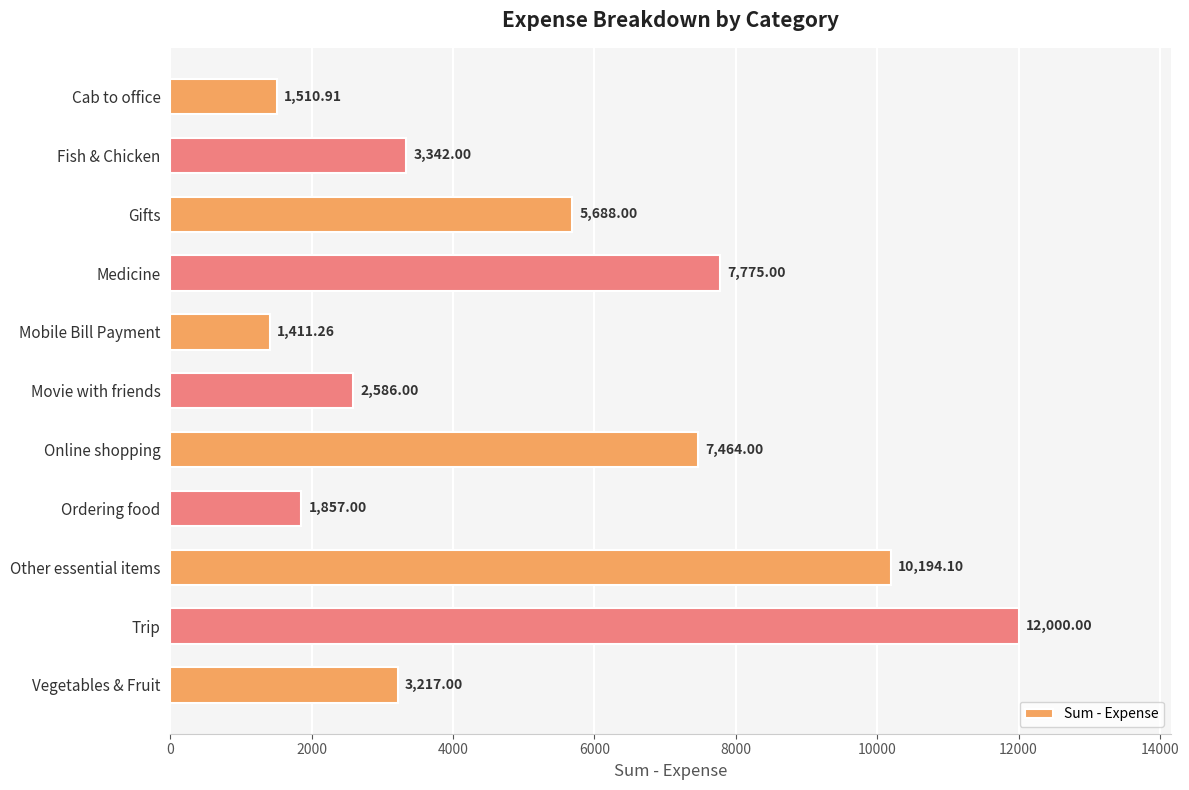

Rank the categories by value from highest to lowest.

Trip, Other essential items, Medicine, Online shopping, Gifts, Fish & Chicken, Vegetables & Fruit, Movie with friends, Ordering food, Cab to office, Mobile Bill Payment